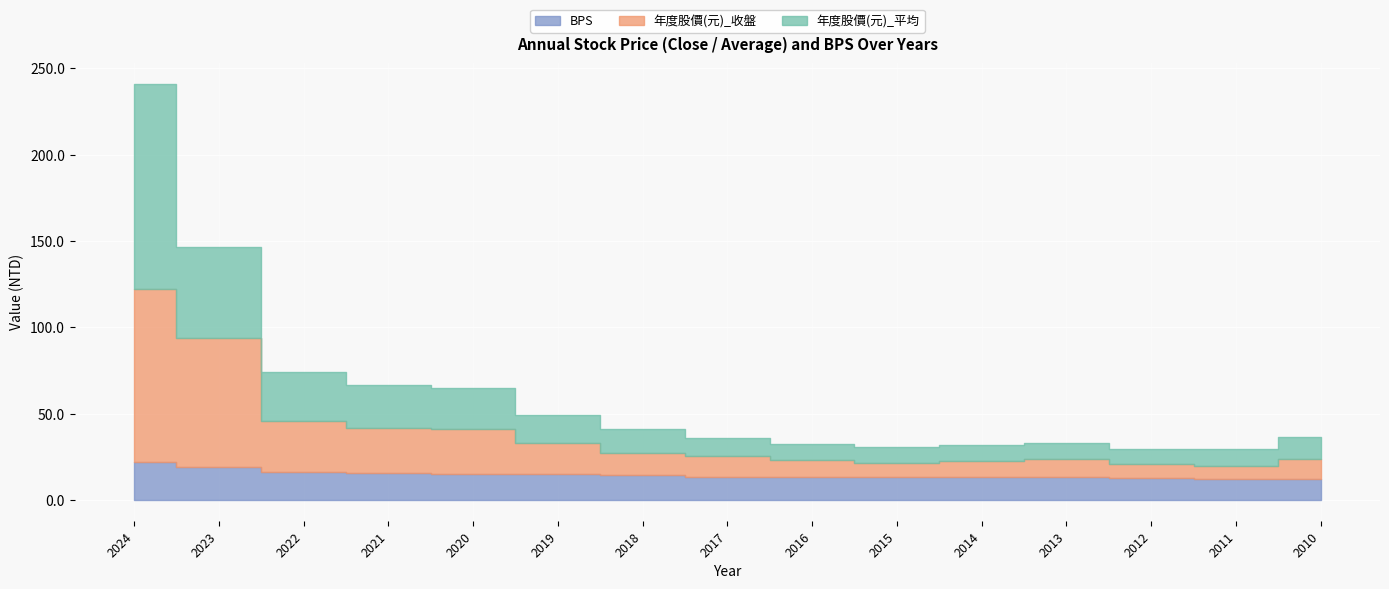

How many values in the 年度股價(元)_平均 series exceed 12?

8